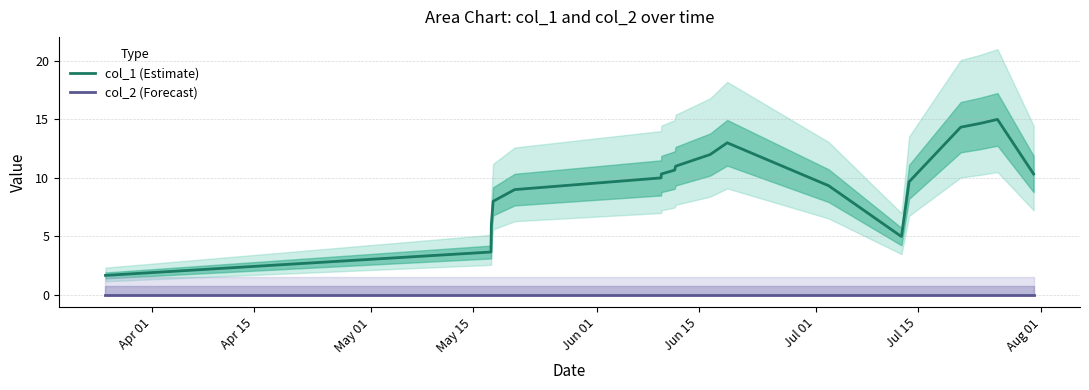

Rank the series by their average value, from highest to lowest.

col_1 (Estimate), col_2 (Forecast)